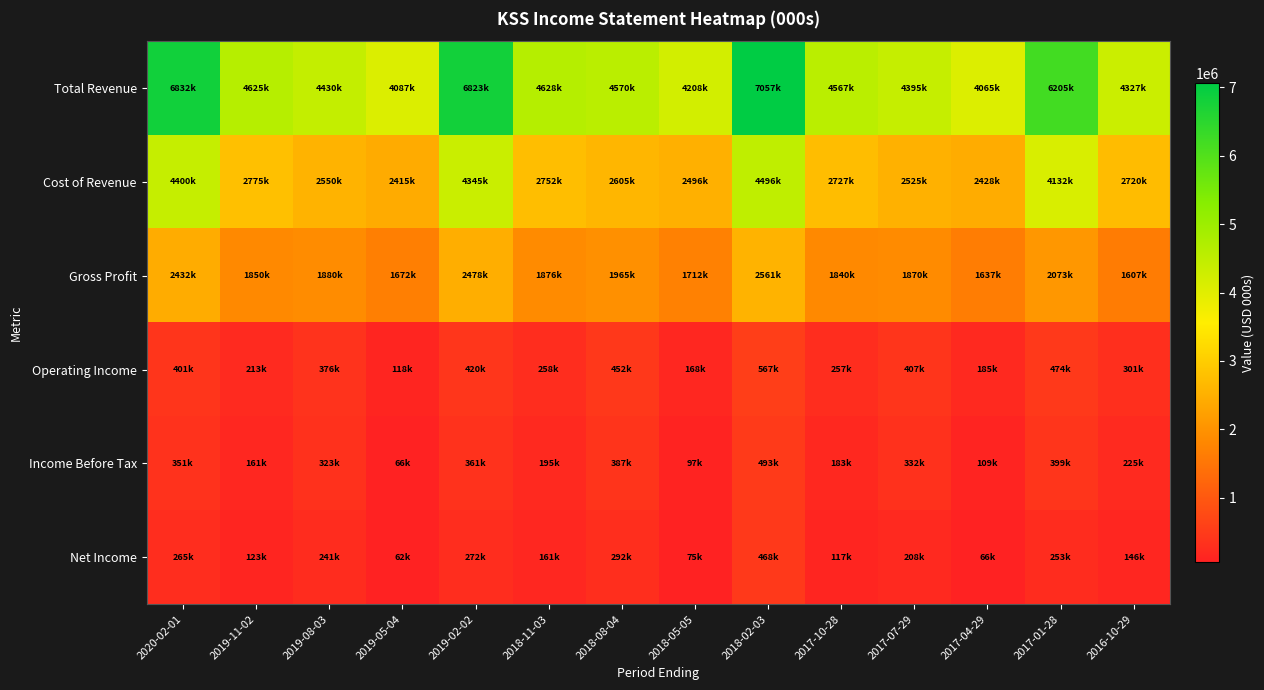

How many distinct data groups are displayed?

6